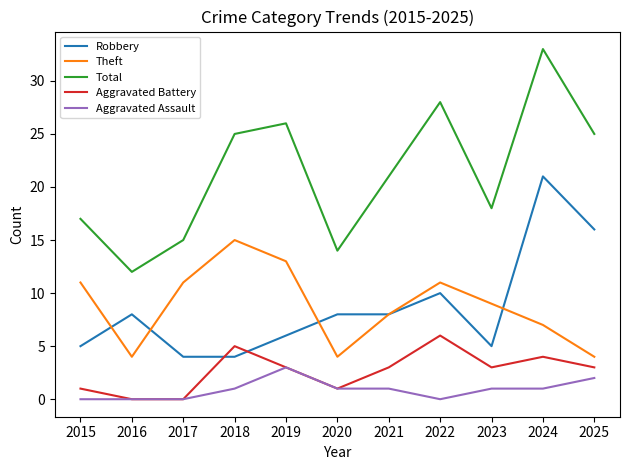

True or false: Aggravated Assault has a value of 1 at 2024.

True